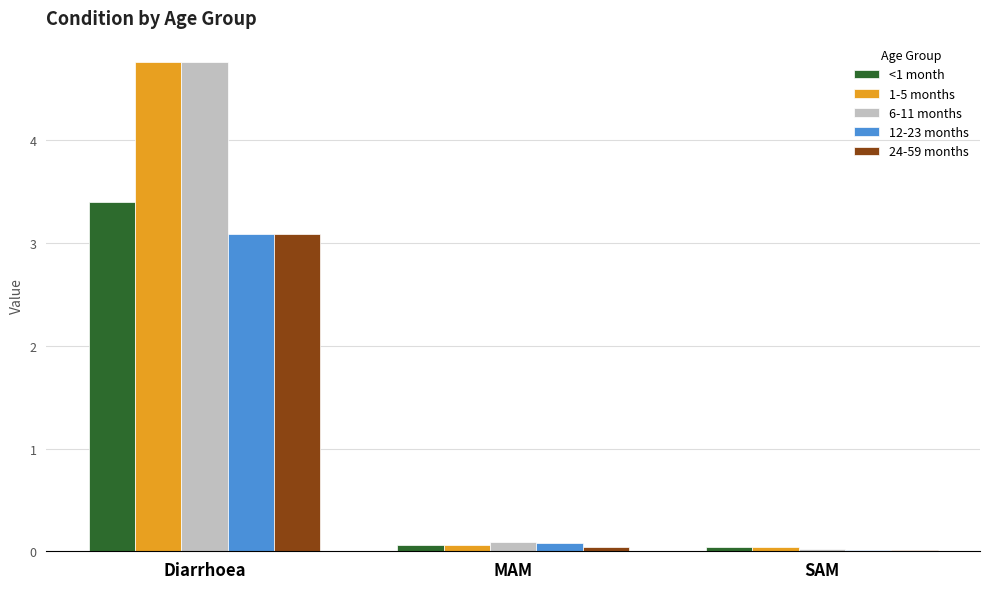

Which category has the highest value in the <1 month series?

Diarrhoea